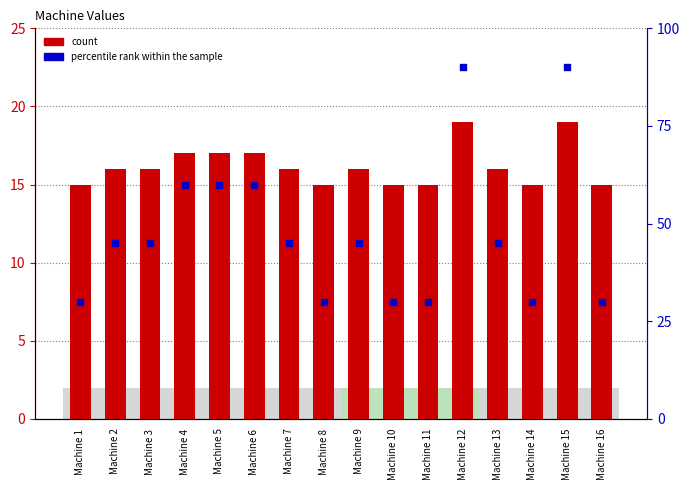

At how many categories does at least one series exceed 59?

5